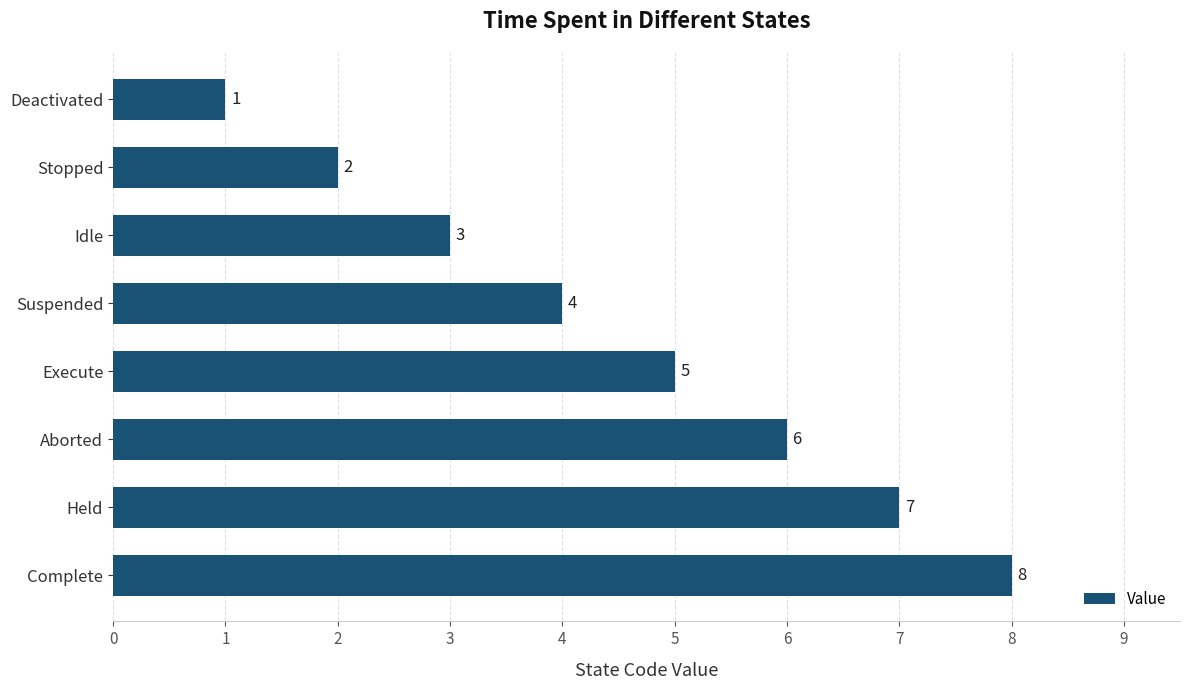

What is the maximum value shown in the chart?

8